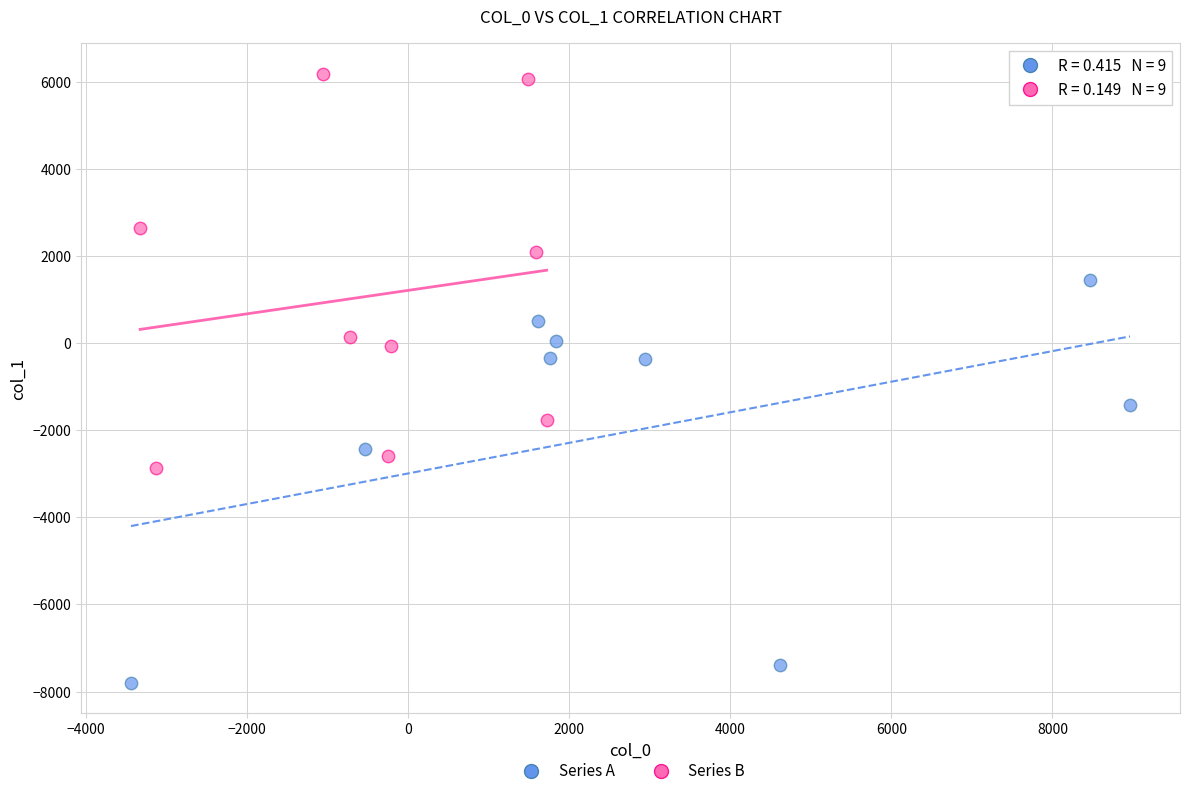

Which series contains the highest Y value?

Series B